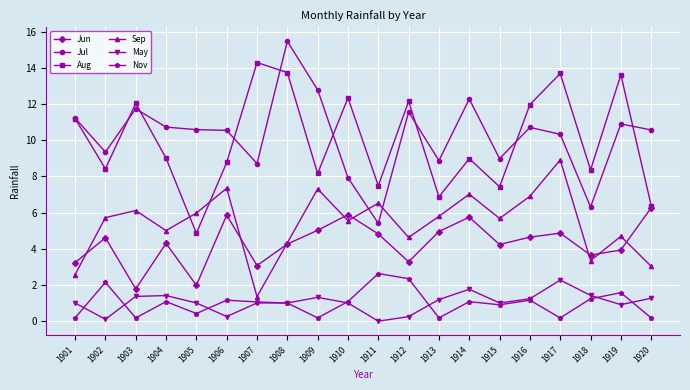

What is the total value across all series at 1916?

36.6